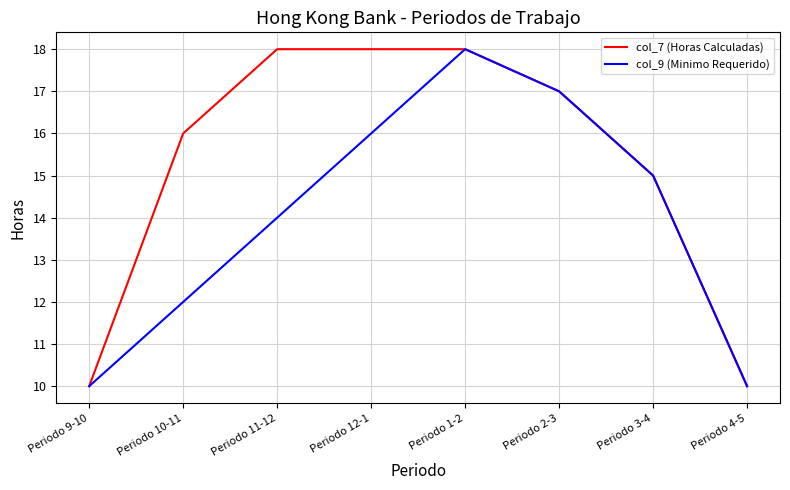

Read the col_7 (Horas Calculadas) value at Periodo 2-3.

17